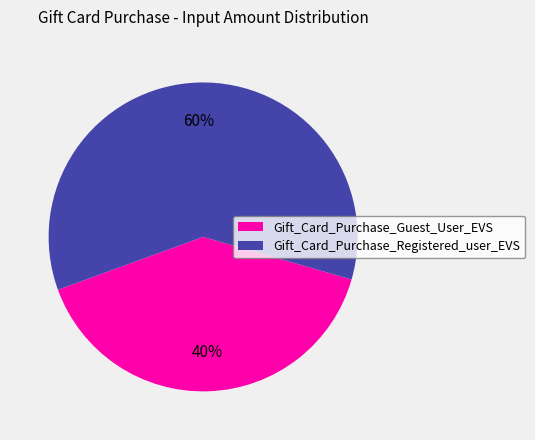

To the nearest percent, what is the average slice percentage?

50%